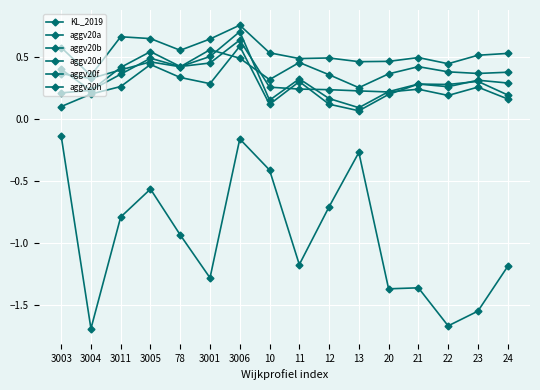

What is the greatest value displayed?

0.8